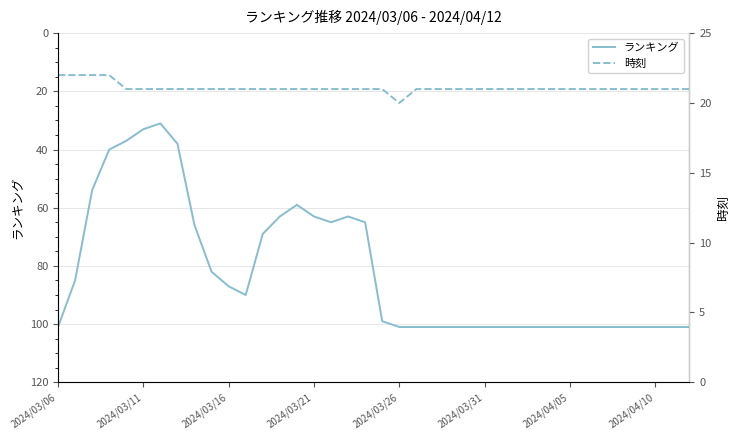

True or false: ランキング and 時刻 cross at least once.

False